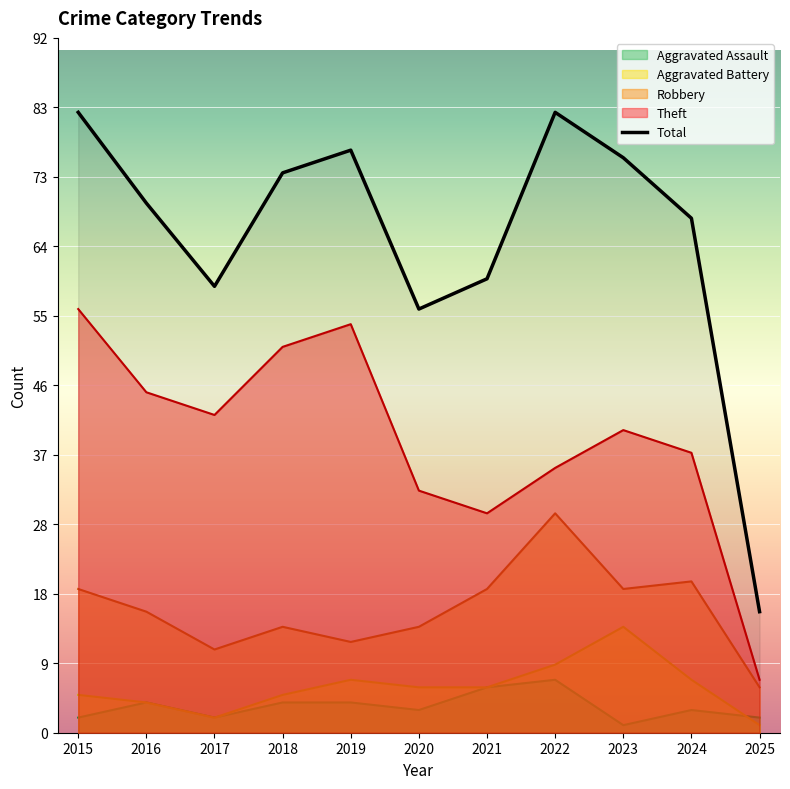

Is it true that the value at 2025 is 23?

False